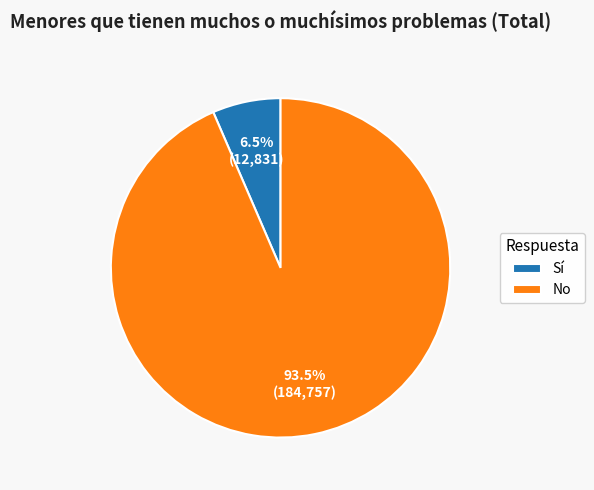

Rank the categories by value from lowest to highest.

Sí, No